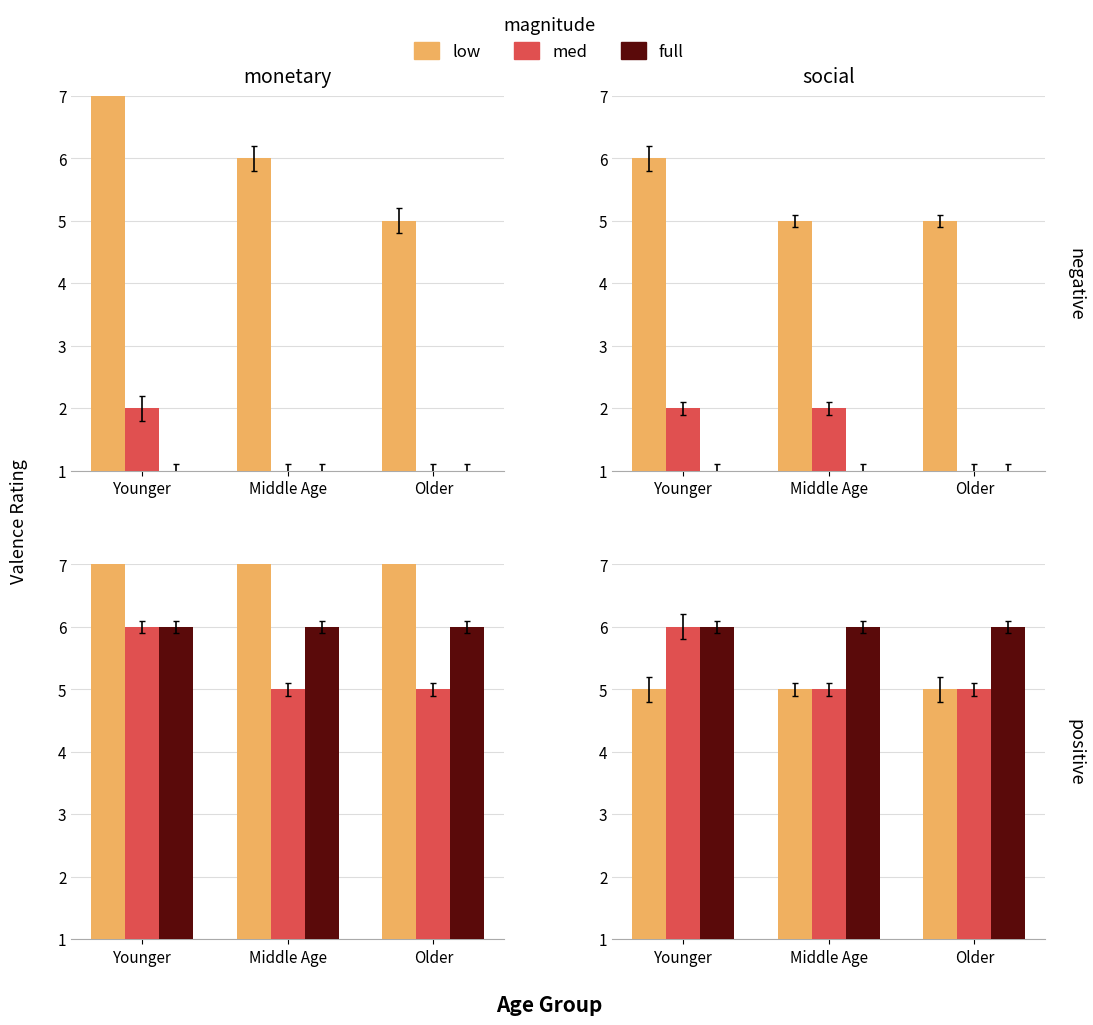

What is the value of the med bar at the 2nd from the left?

5